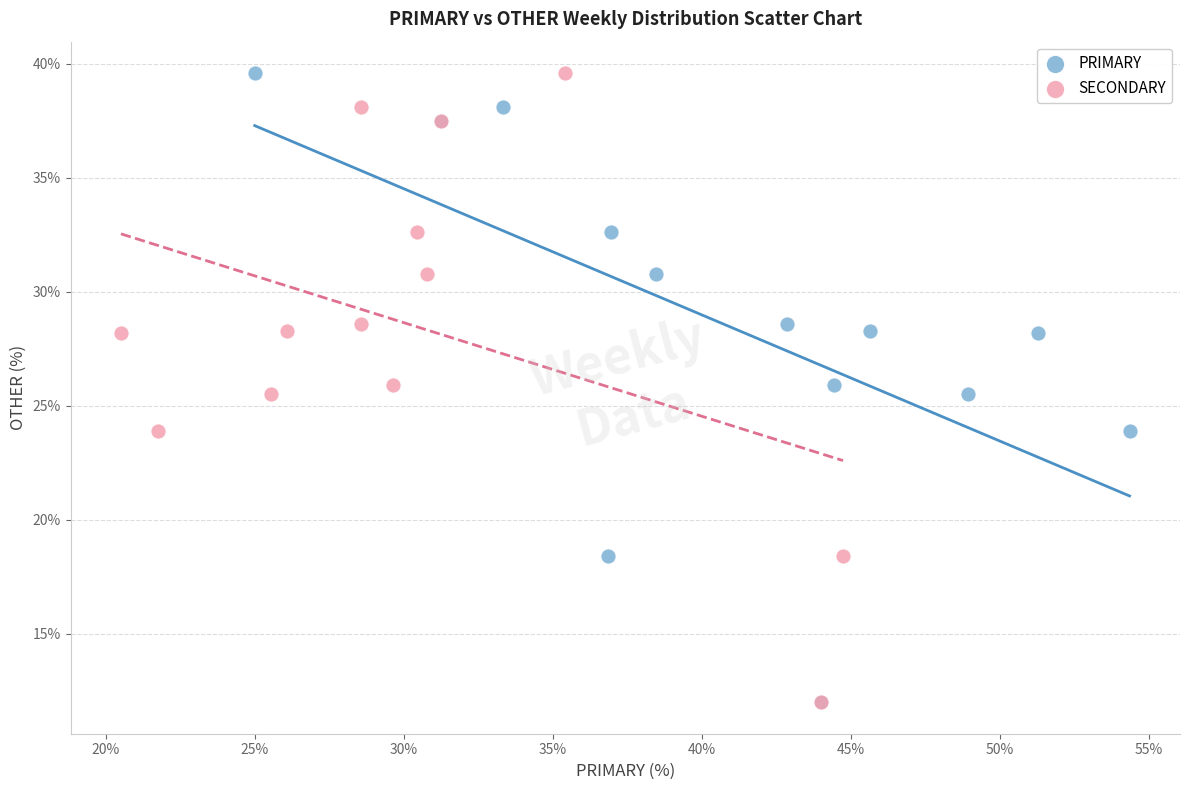

What are all the series names shown in the legend?

PRIMARY, SECONDARY